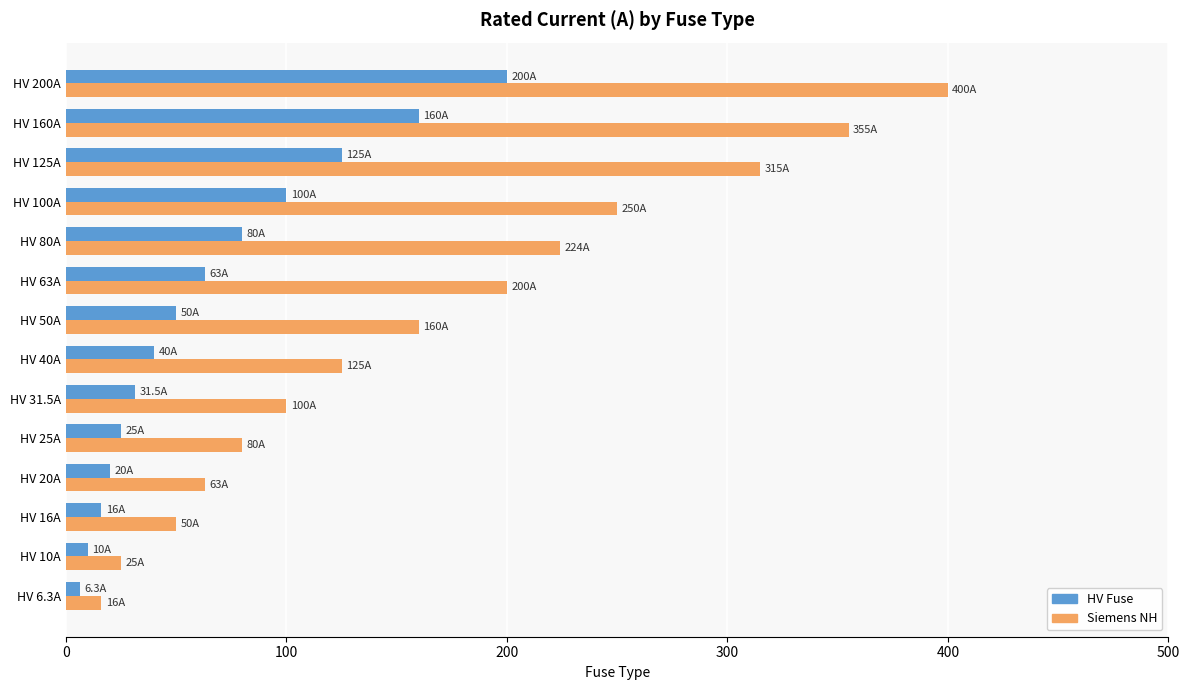

At which category is the sum across all series the highest?

HV 200A